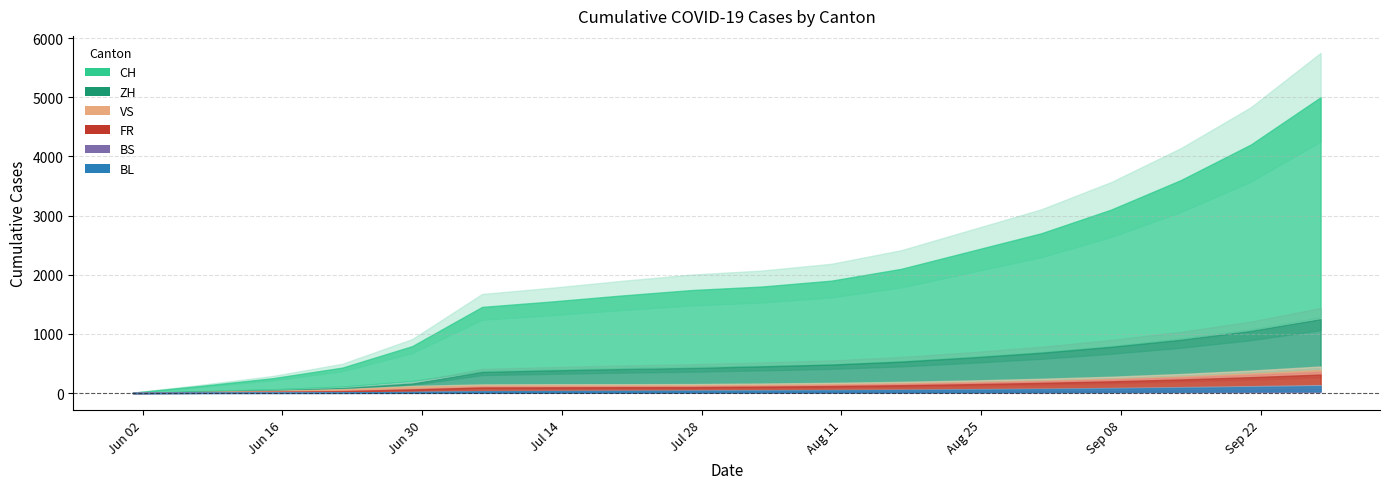

Which category has the lowest value across all series?

2020-06-01